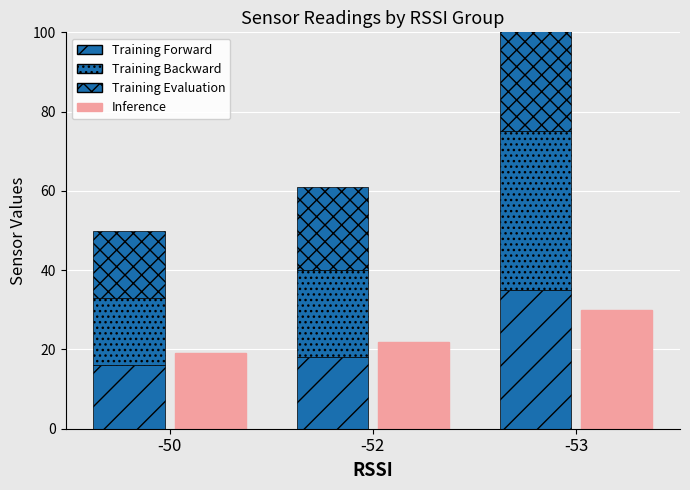

At which label does Inference reach its peak?

-53